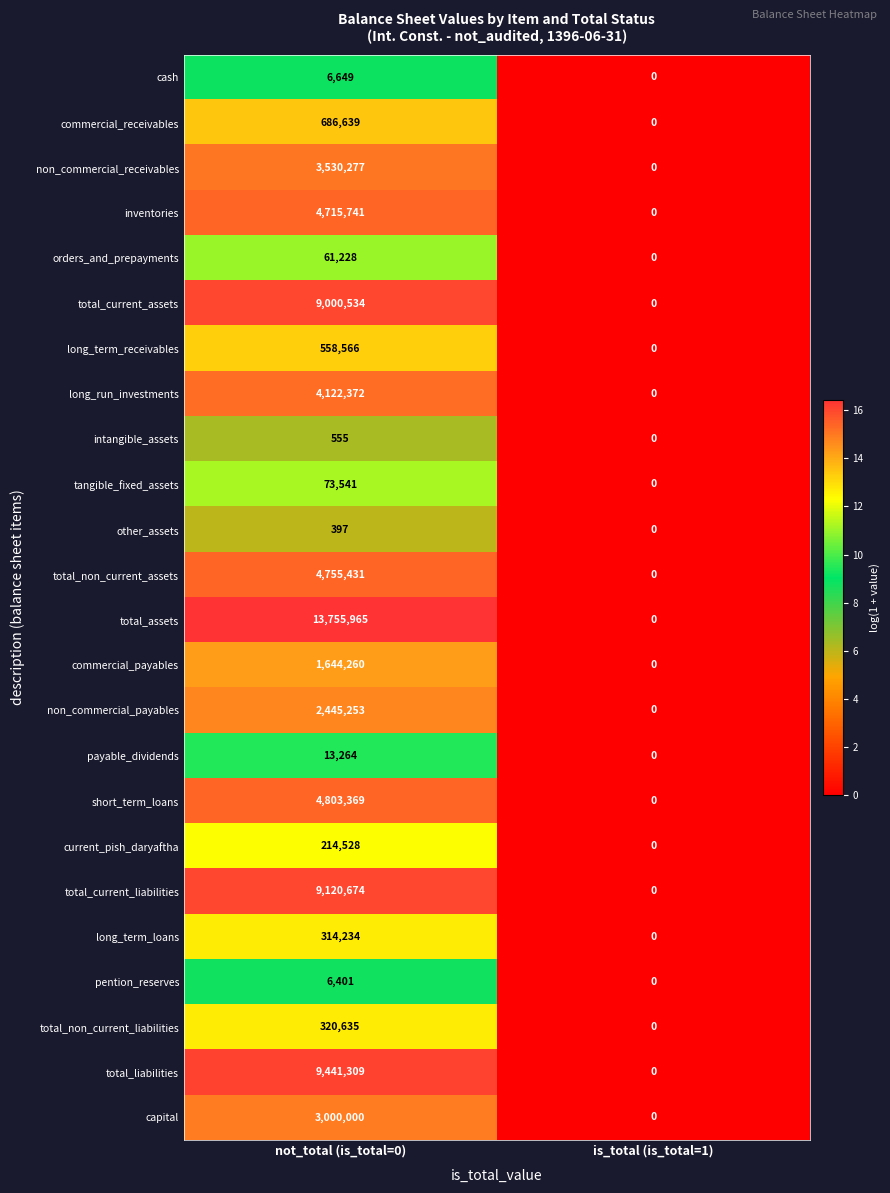

What is the total value across all series at not_total (is_total=0)?

72591822